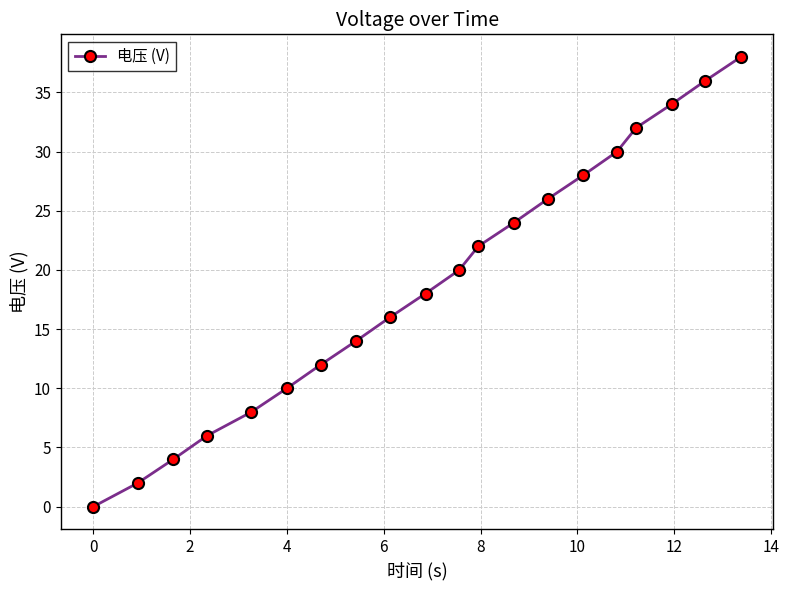

True or false: the data has more than 2 interior local peaks.

False